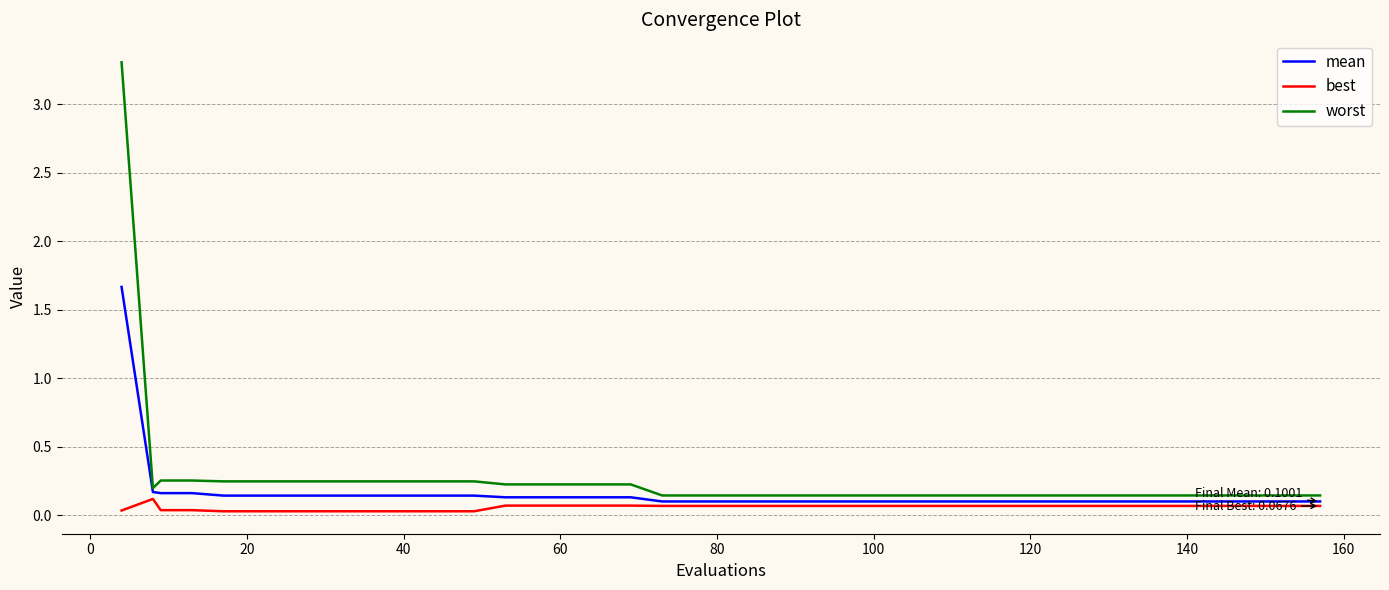

What is the maximum value for mean?

1.7